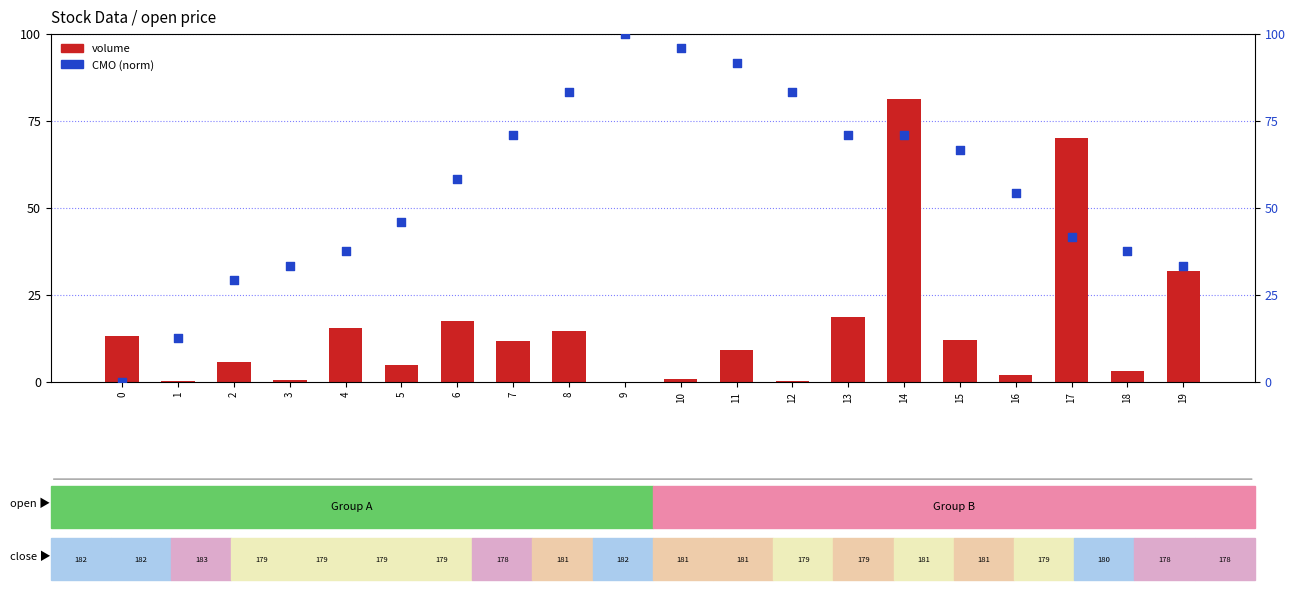

Which series contains the lowest Y value?

CMO (norm)